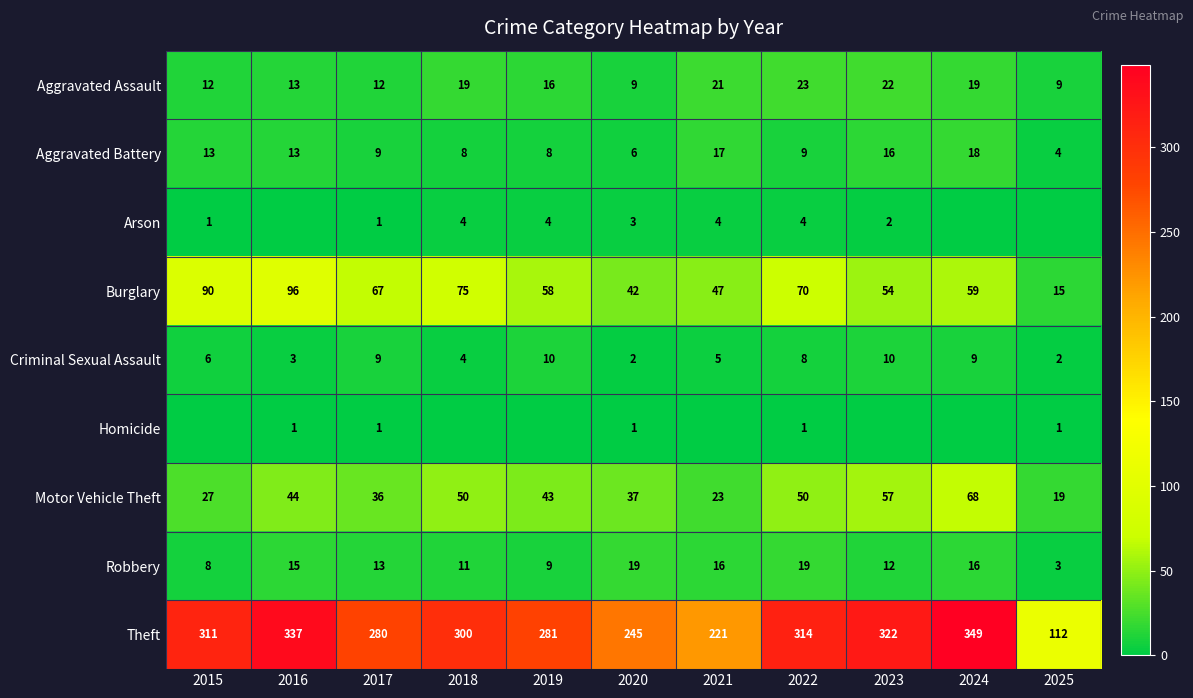

What is the average value of the Criminal Sexual Assault series?

6